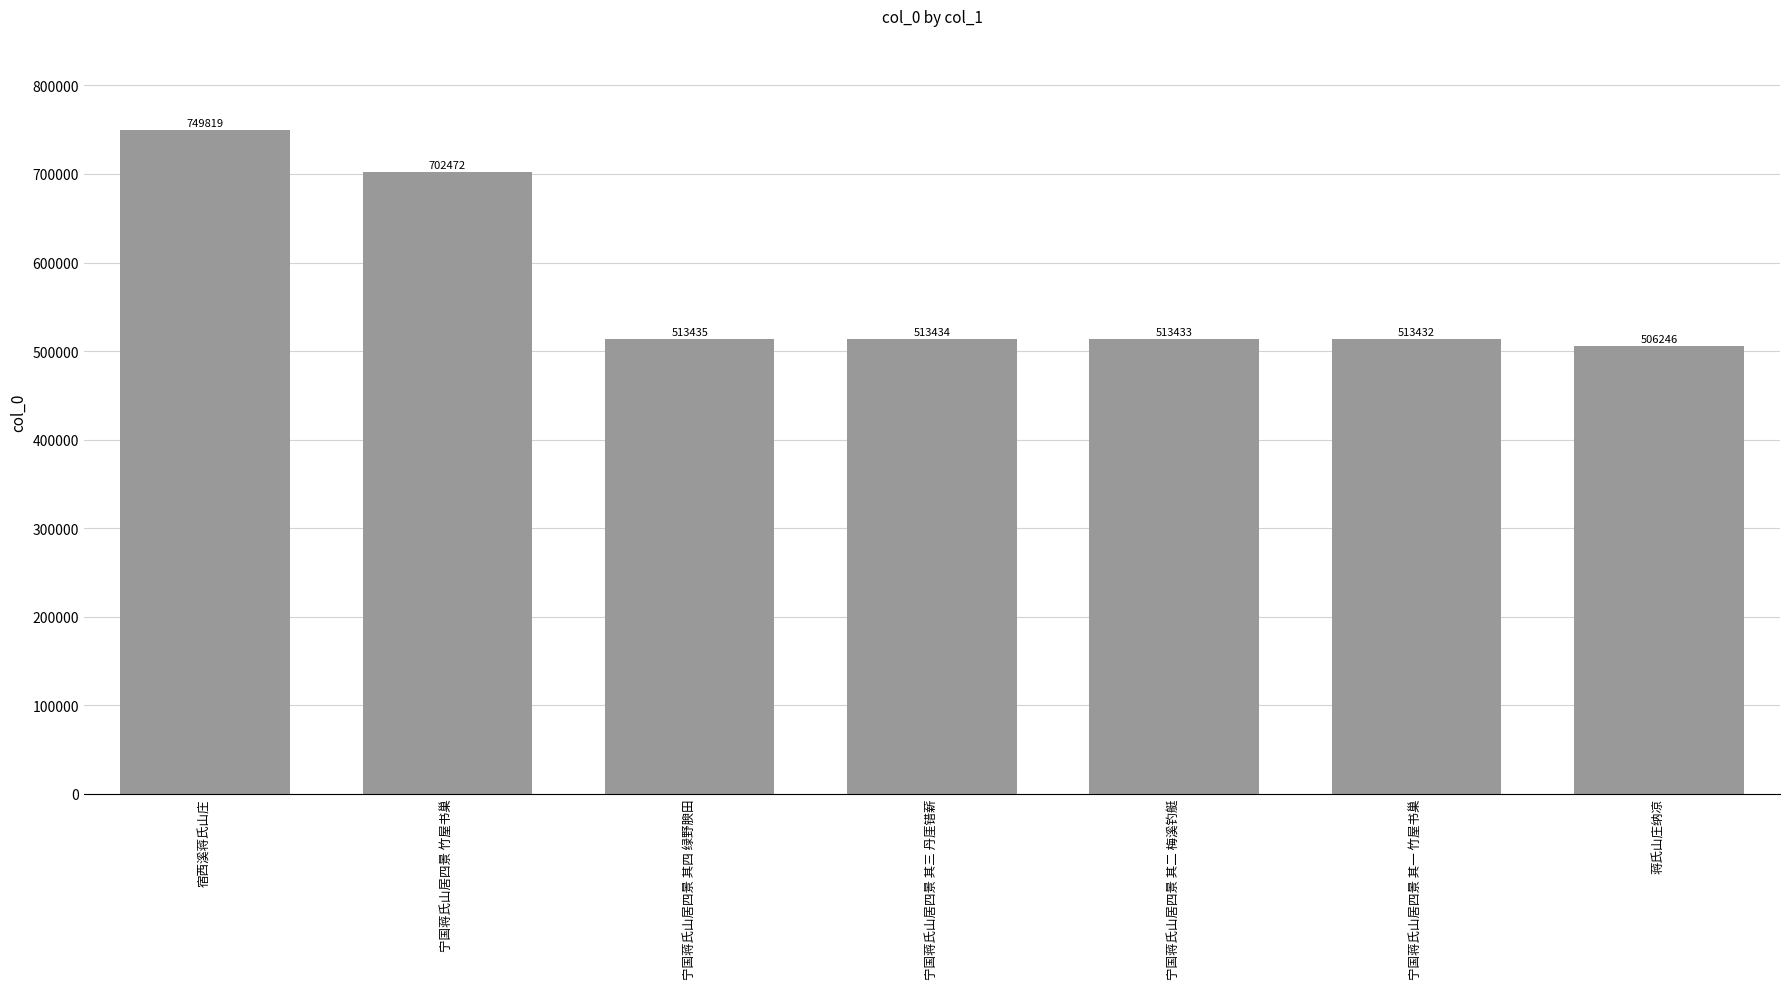

What is the label of the 1st bar from the left?

宿西溪蒋氏山庄